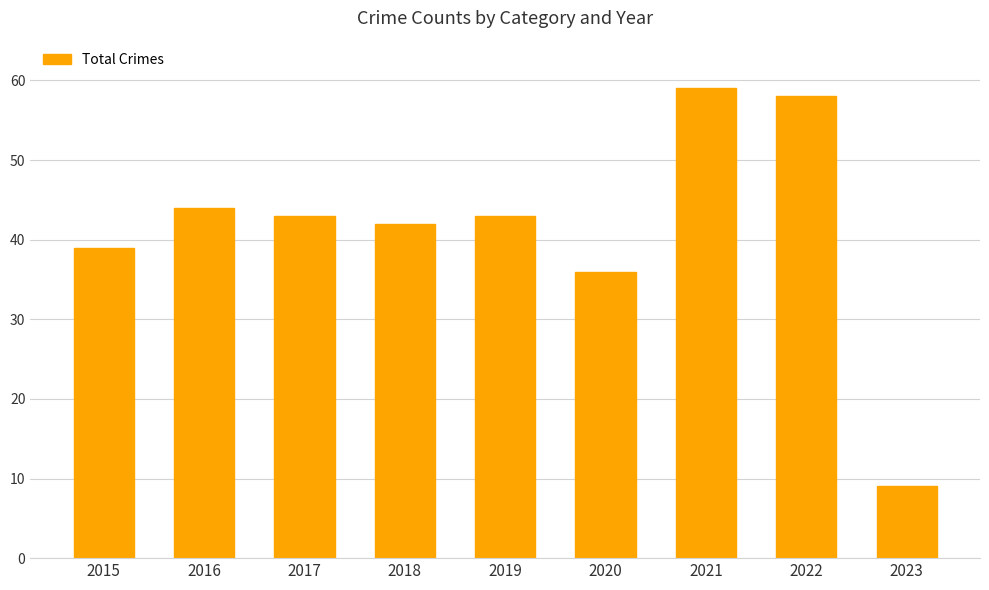

How many categories are shown in the chart?

9